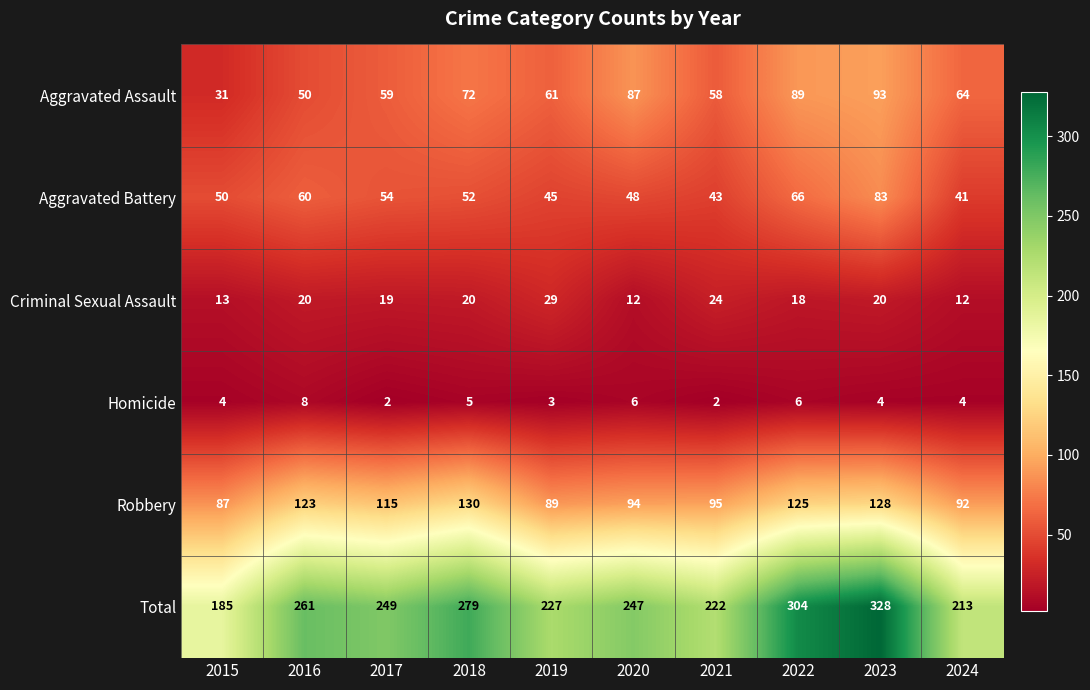

Which series has the widest spread of values?

Total